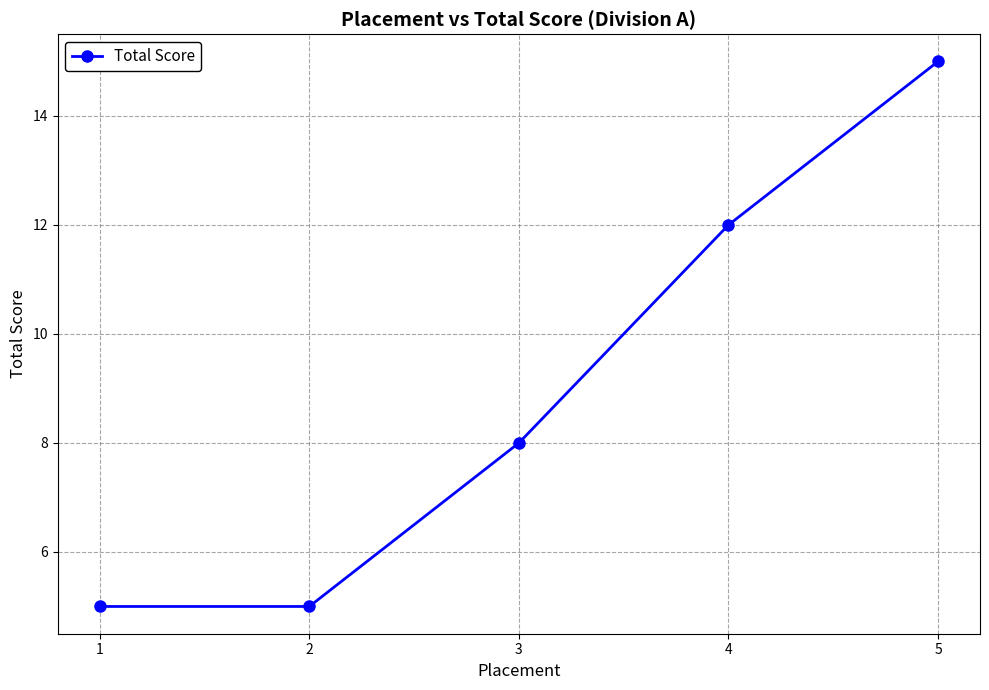

How many lines are shown in the chart?

1